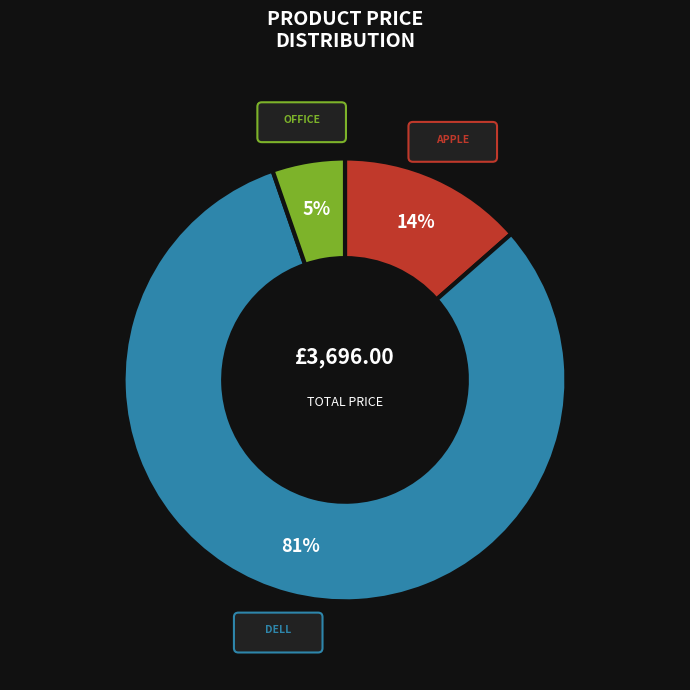

How many segments does this pie chart have?

3